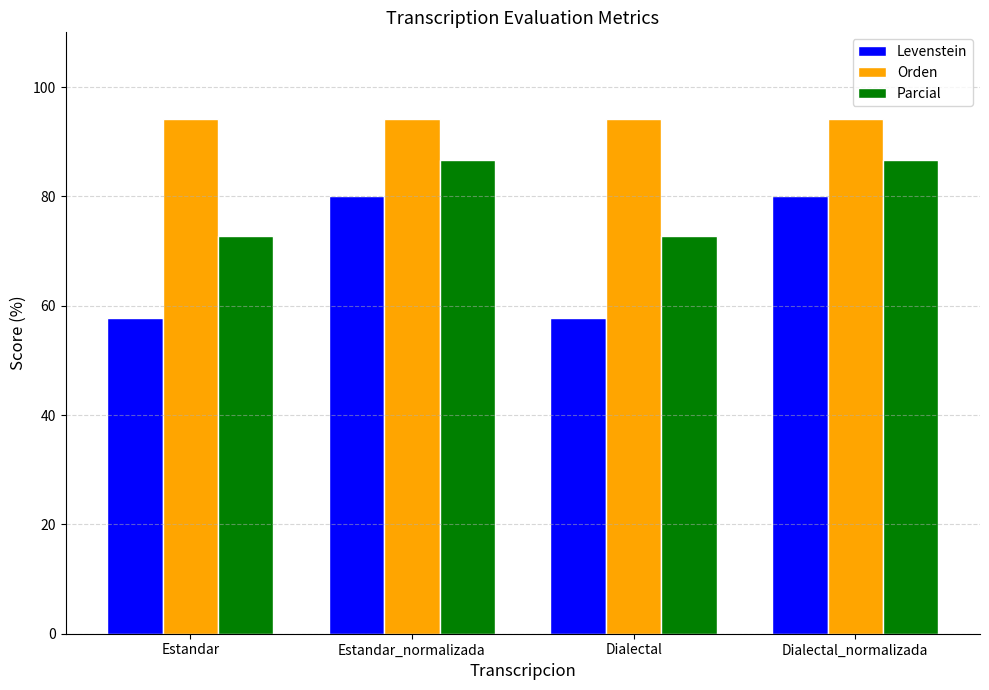

What are all the series names shown in the legend?

Levenstein, Orden, Parcial